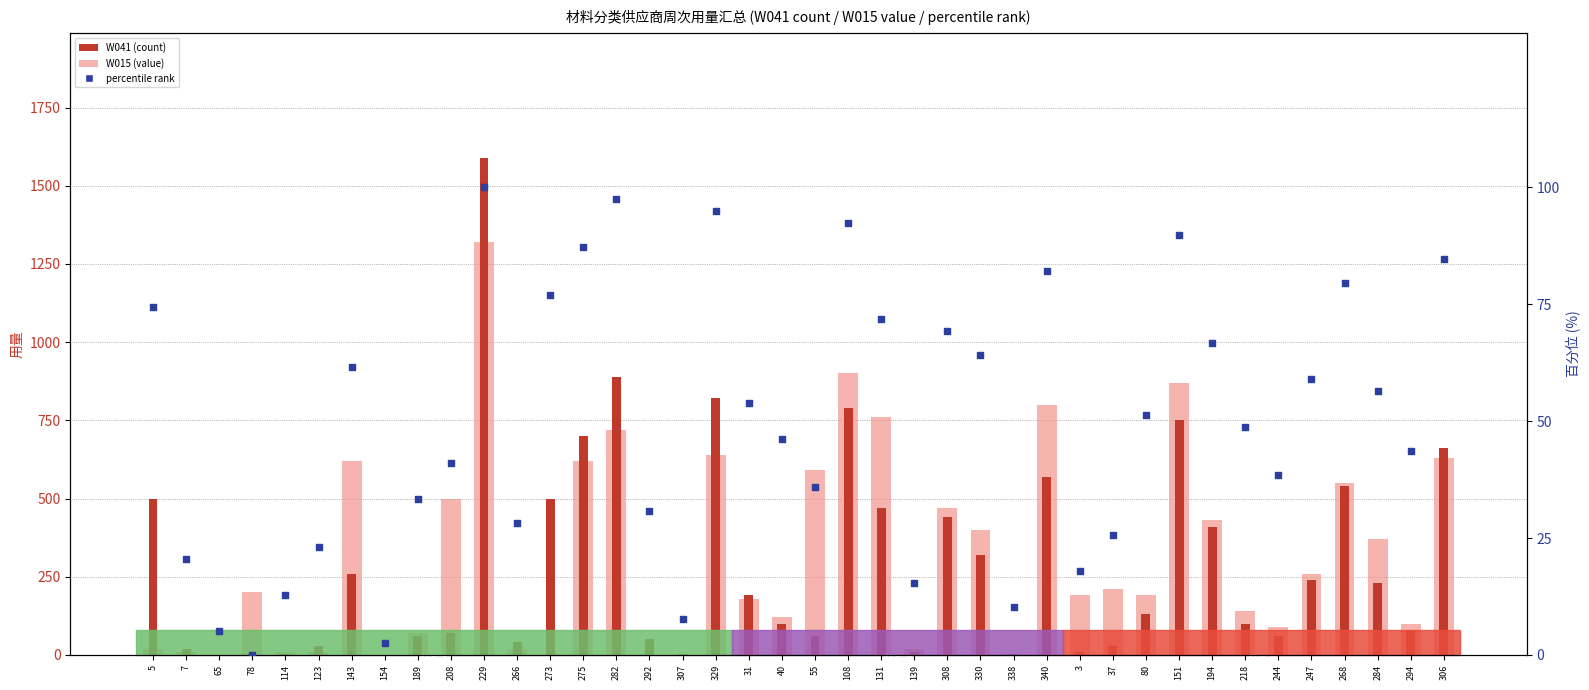

Which series reaches the minimum Y coordinate?

W015 (value)